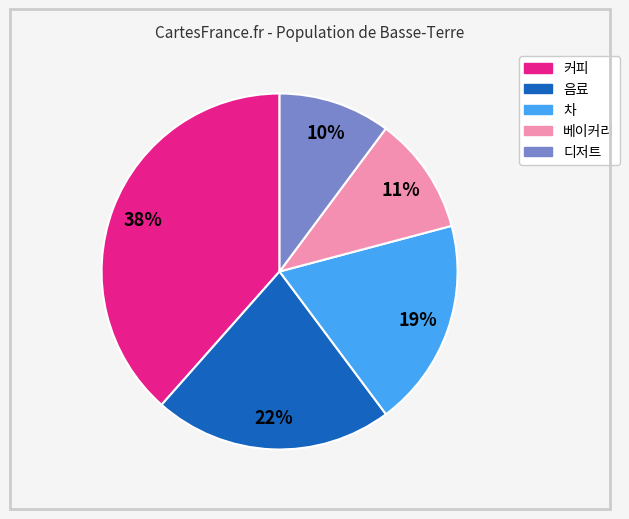

Is there any slice that represents more than half of the pie?

No